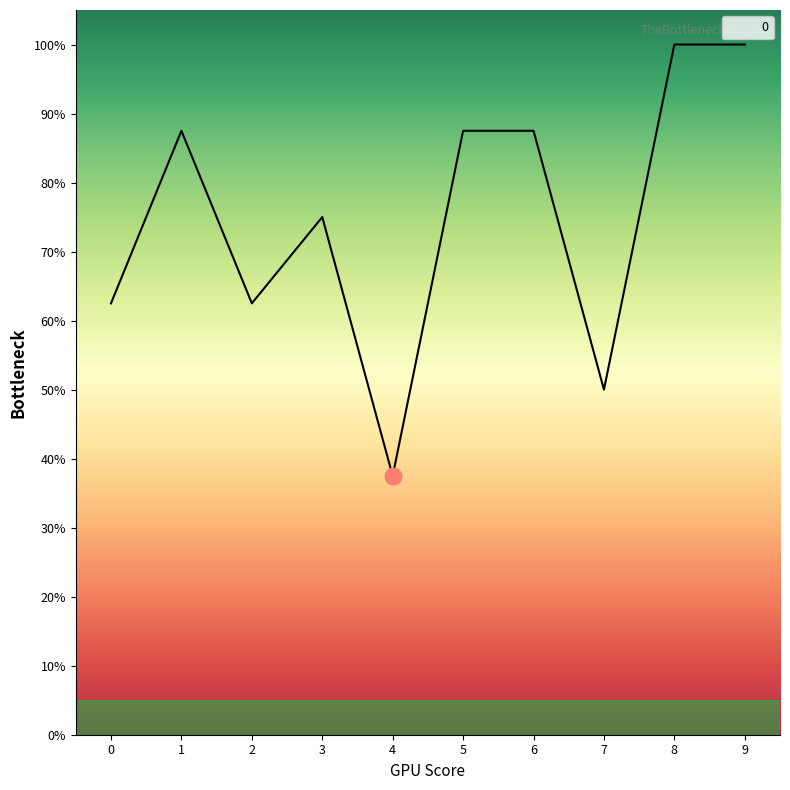

Approximately how many times larger is the value at 9 compared to 8?

1.0